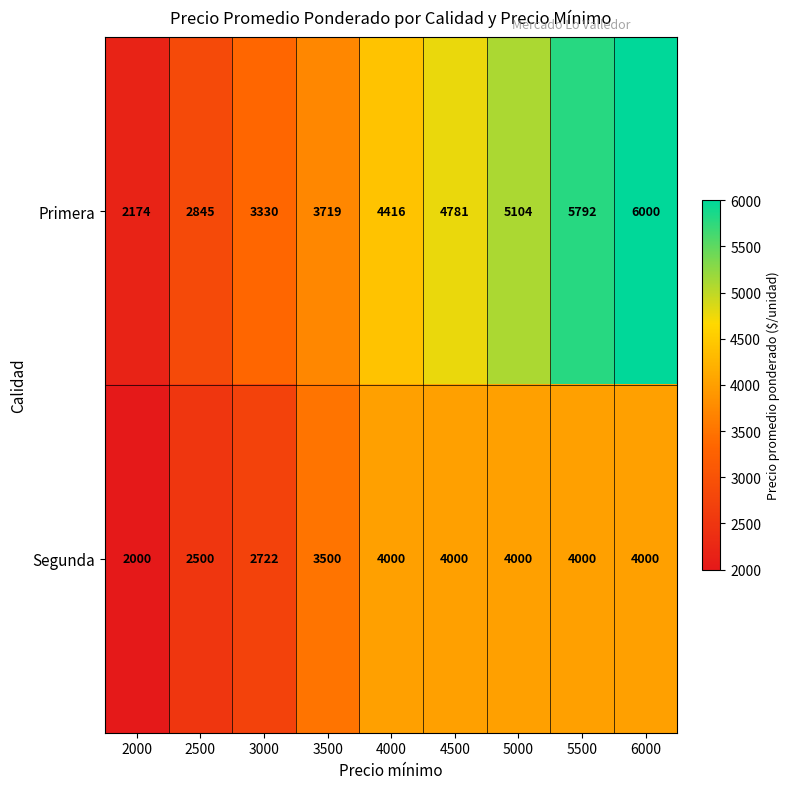

True or false: Primera has a value of 2174 at 2000.

True